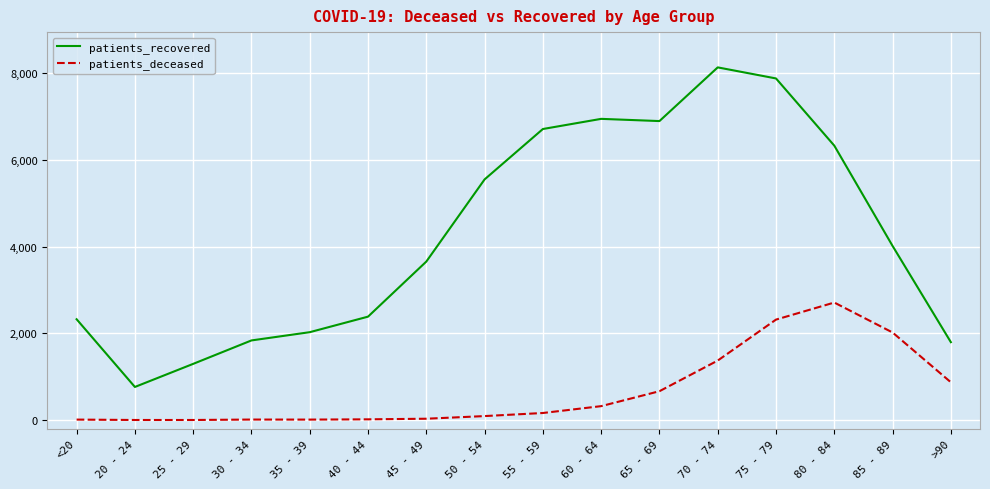

At which label does patients_deceased reach its peak?

80 - 84